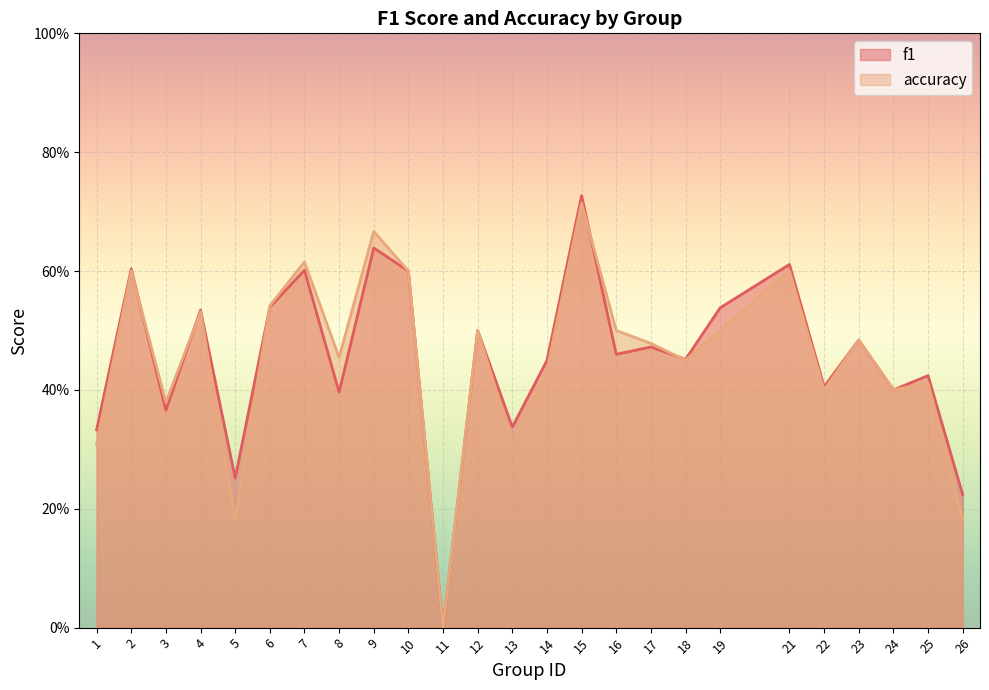

Reading left to right, list all the values displayed in this chart.

f1: 1=0.3	2=0.6	3=0.4	4=0.5	5=0.3	6=0.5	7=0.6	8=0.4	9=0.6	10=0.6	11=0.0	12=0.5	13=0.3	14=0.4	15=0.7	16=0.5	17=0.5	18=0.5	19=0.5	21=0.6	22=0.4	23=0.5	24=0.4	25=0.4	26=0.2
accuracy: 1=0.3	2=0.6	3=0.4	4=0.5	5=0.2	6=0.5	7=0.6	8=0.5	9=0.7	10=0.6	11=0.0	12=0.5	13=0.3	14=0.4	15=0.7	16=0.5	17=0.5	18=0.5	19=0.5	21=0.6	22=0.4	23=0.5	24=0.4	25=0.4	26=0.2